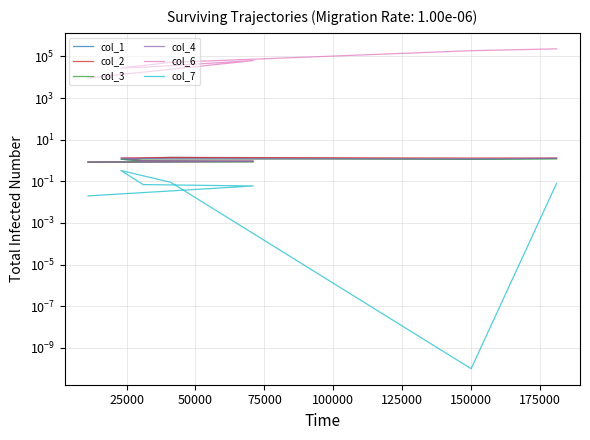

True or false: col_6 and col_3 intersect in this chart.

False